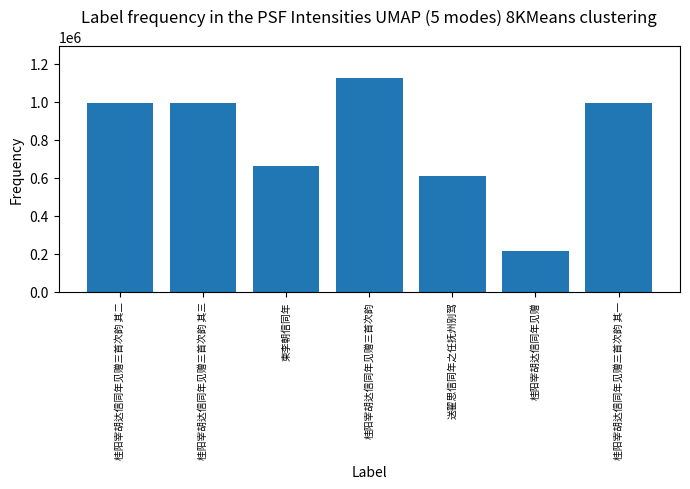

The chart shows a value of 343863 at 桂阳宰胡达信同年见赠. True or false?

False